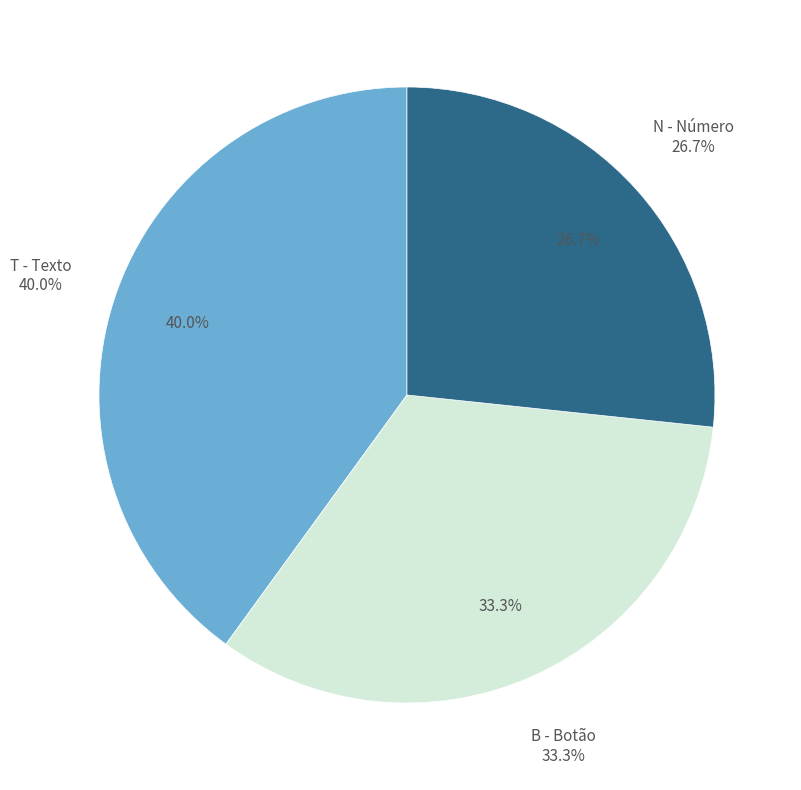

Which has a higher value, N - Número or T - Texto?

T - Texto